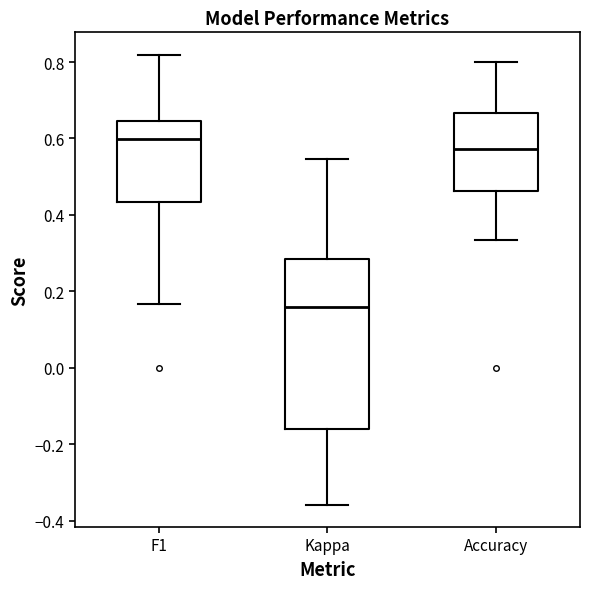

Where does the upper whisker of the box for F1 end on the y-axis? The values are not printed on the chart, so give them approximately, as read against the axis.

0.82